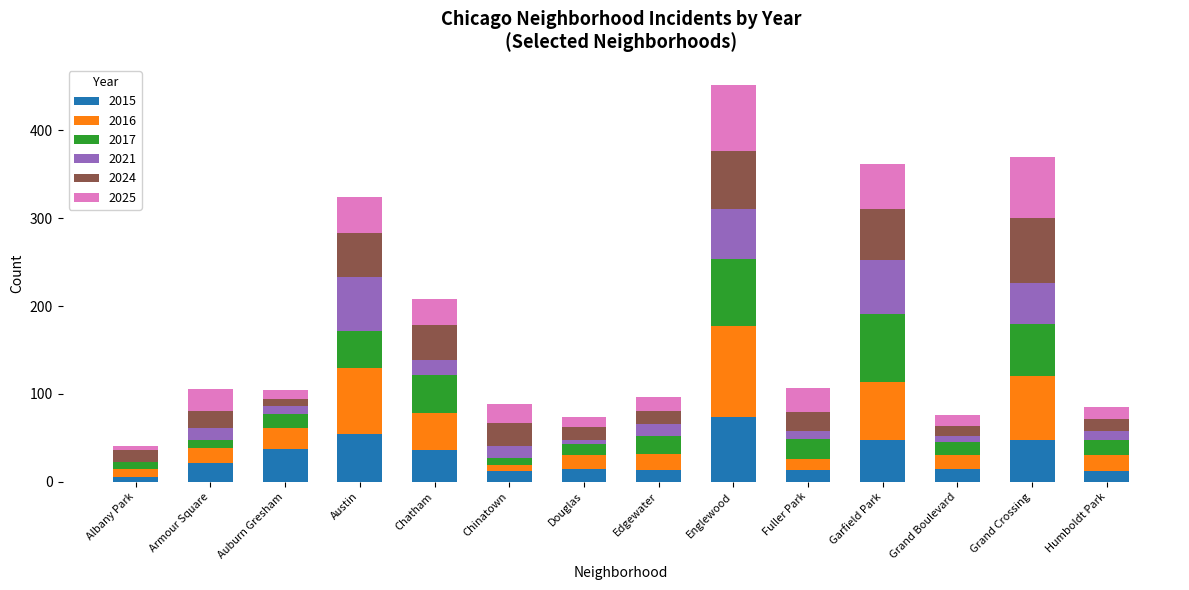

What is the highest value of the 2015 series?

74